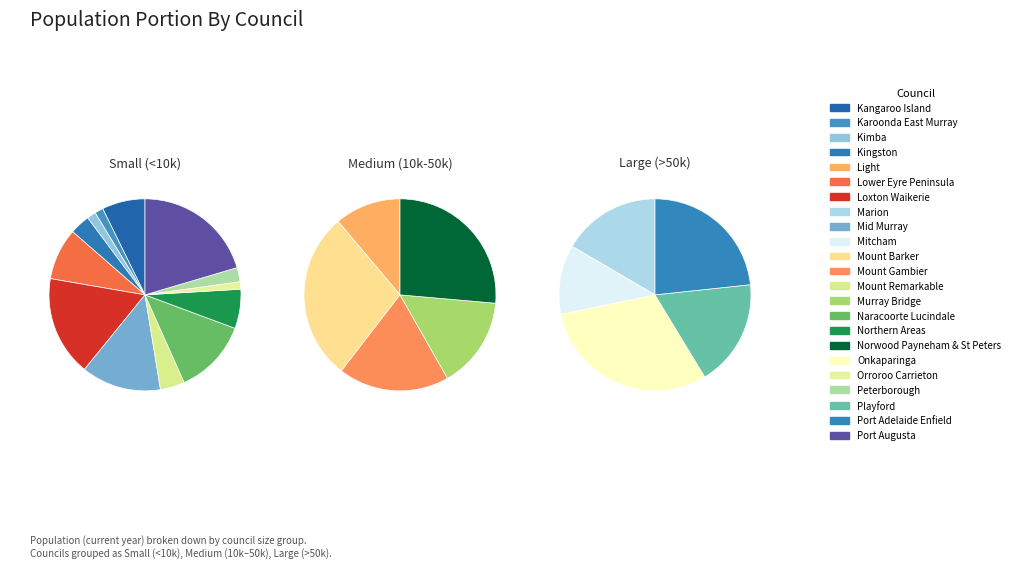

To the nearest percent, what is the difference between the largest and smallest slice percentages?

22%